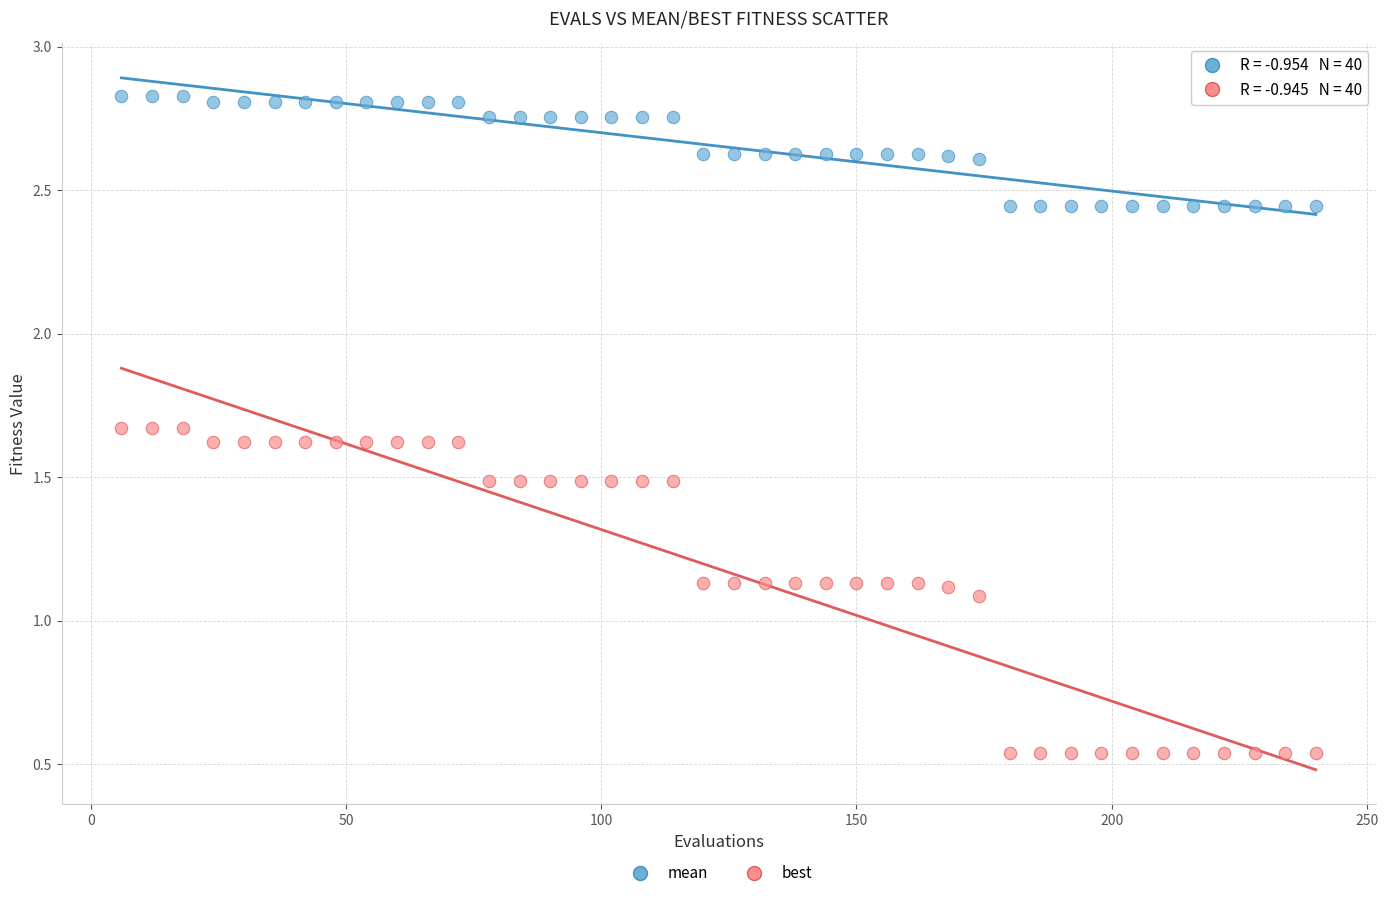

Which series reaches the minimum Y coordinate?

best